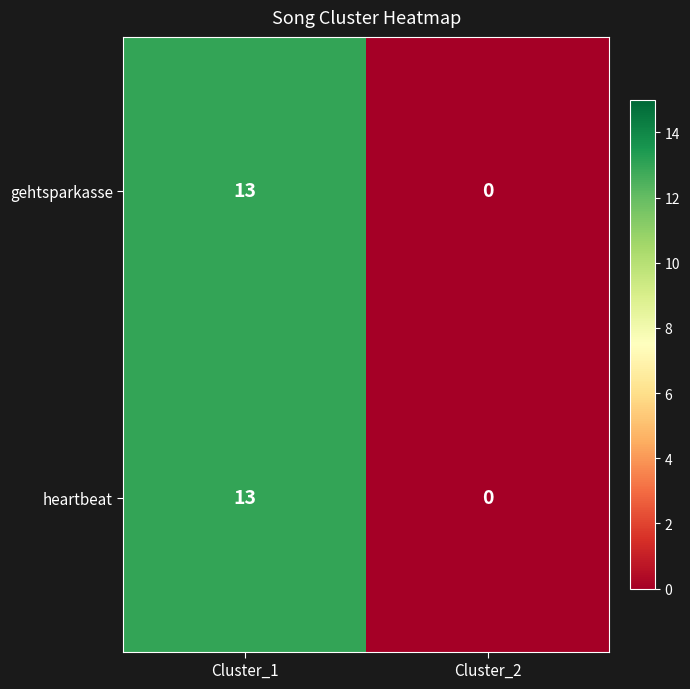

At which label does heartbeat reach its peak?

Cluster_1